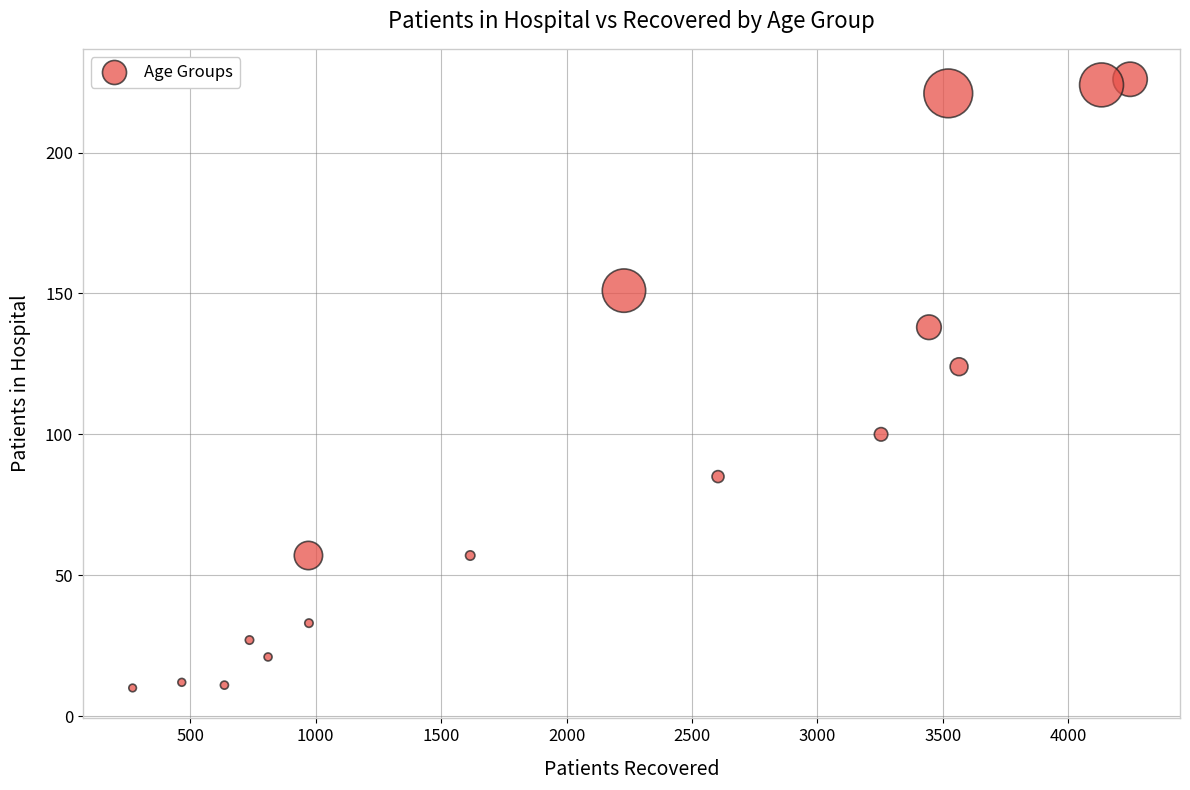

What Y value in the scatter plot is closest to 118?

124